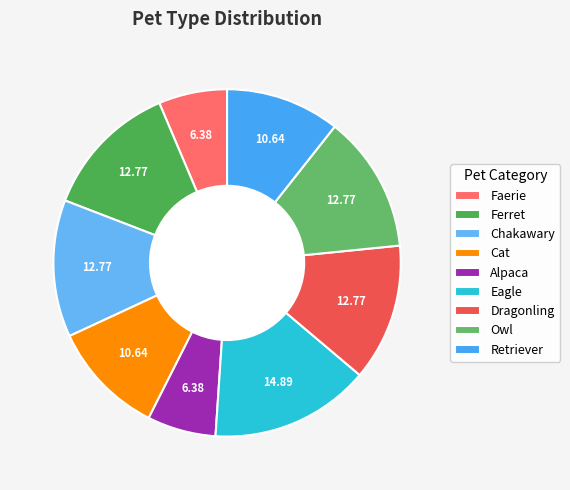

To the nearest percent, what is the difference between the Eagle and Cat slice percentages?

4%